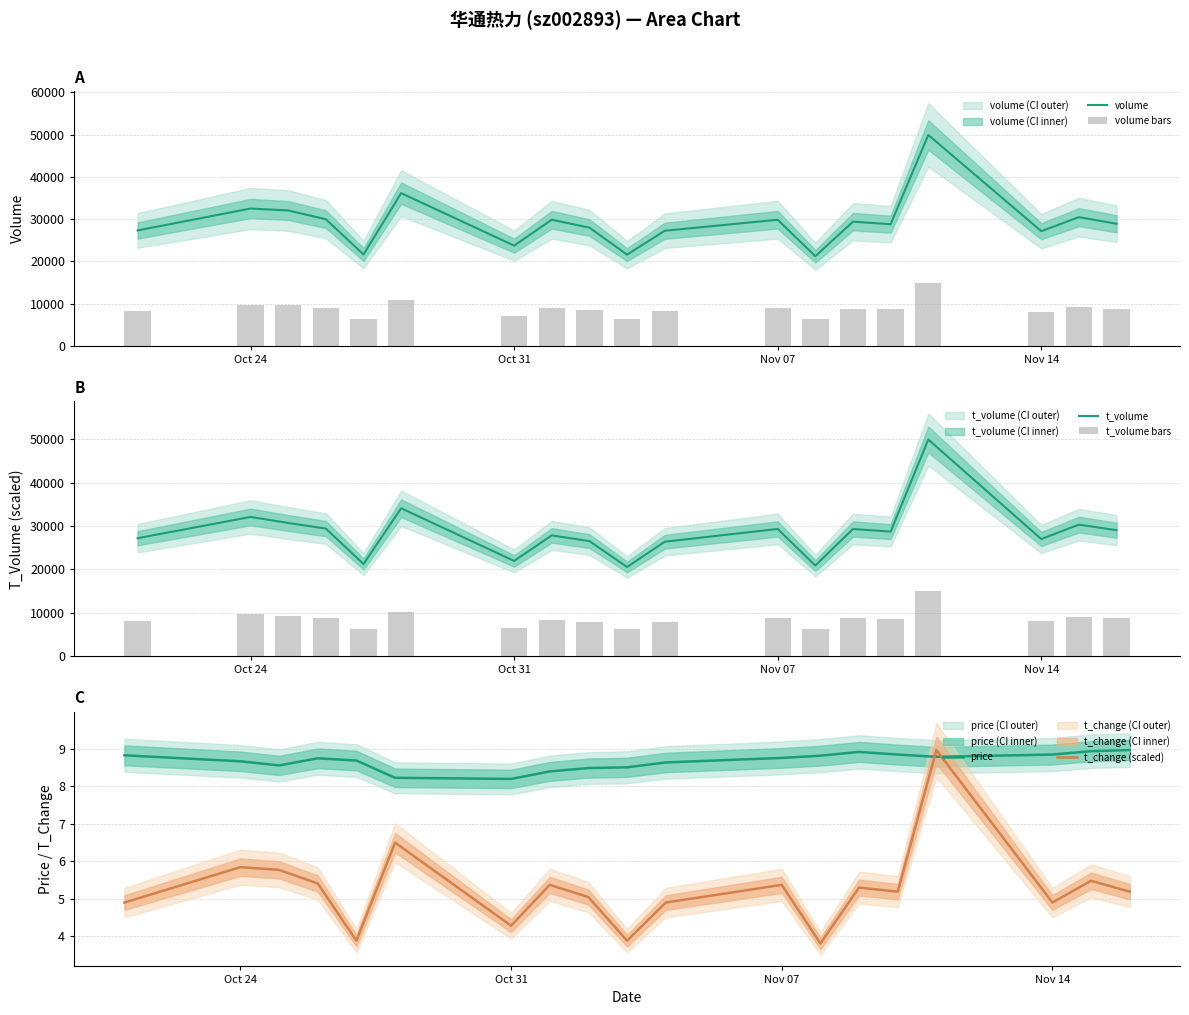

What is the lowest value of the volume series?

21239